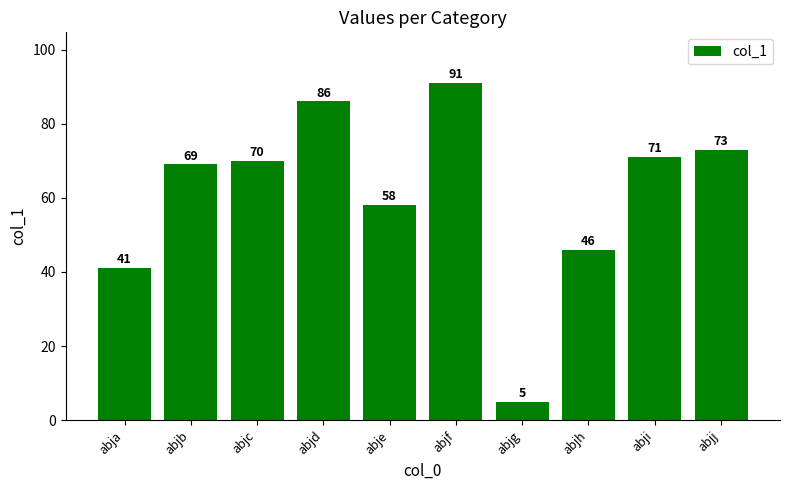

What is the value of the 4th bar from the left?

86